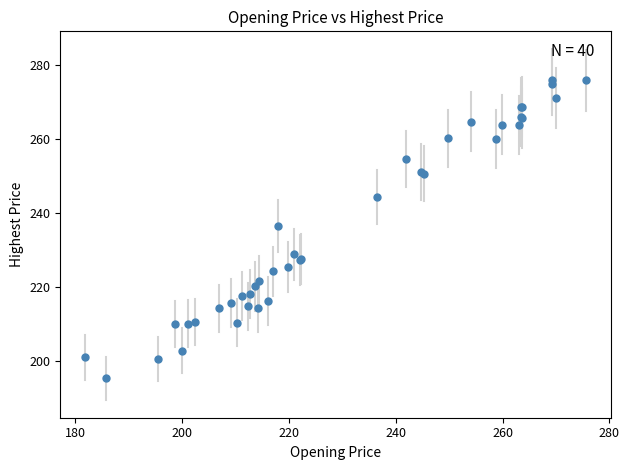

What Y value in the scatter plot is closest to 235?

236.4